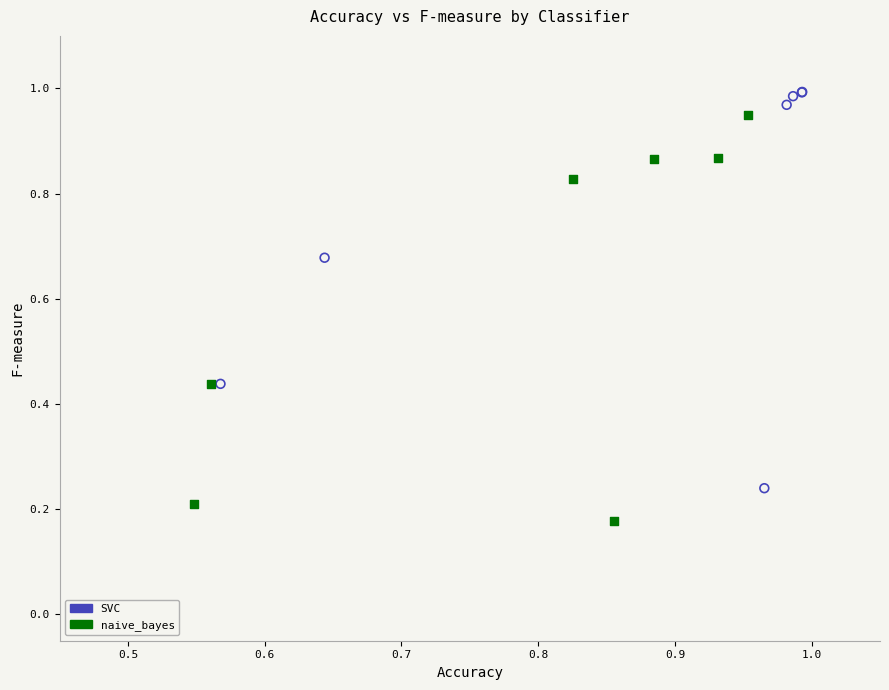

Which series reaches the minimum Y coordinate?

naive_bayes